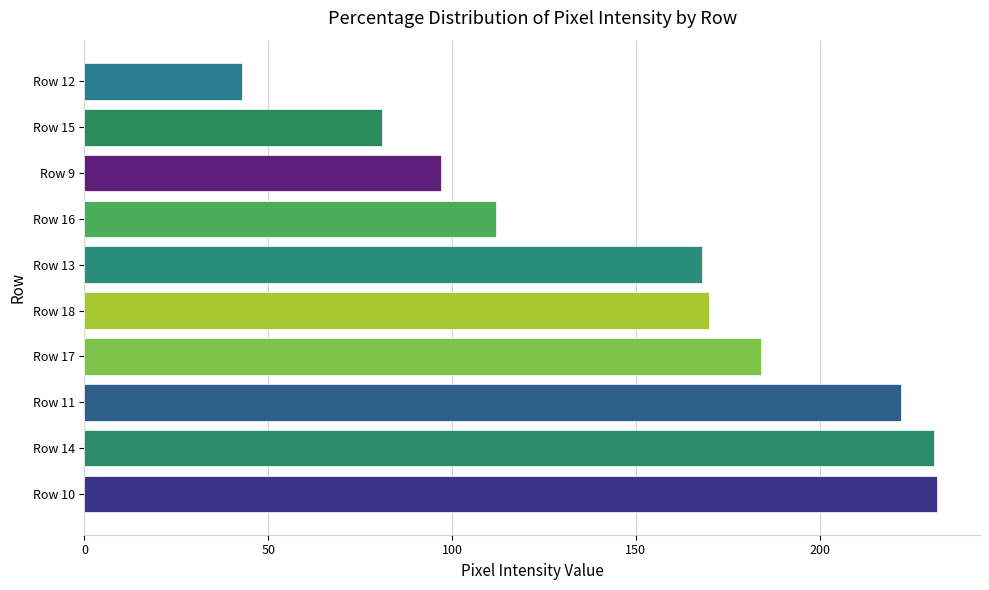

Reading bottom to top, list all the values displayed in this chart.

Row 10=232	Row 14=231	Row 11=222	Row 17=184	Row 18=170	Row 13=168	Row 16=112	Row 9=97	Row 15=81	Row 12=43